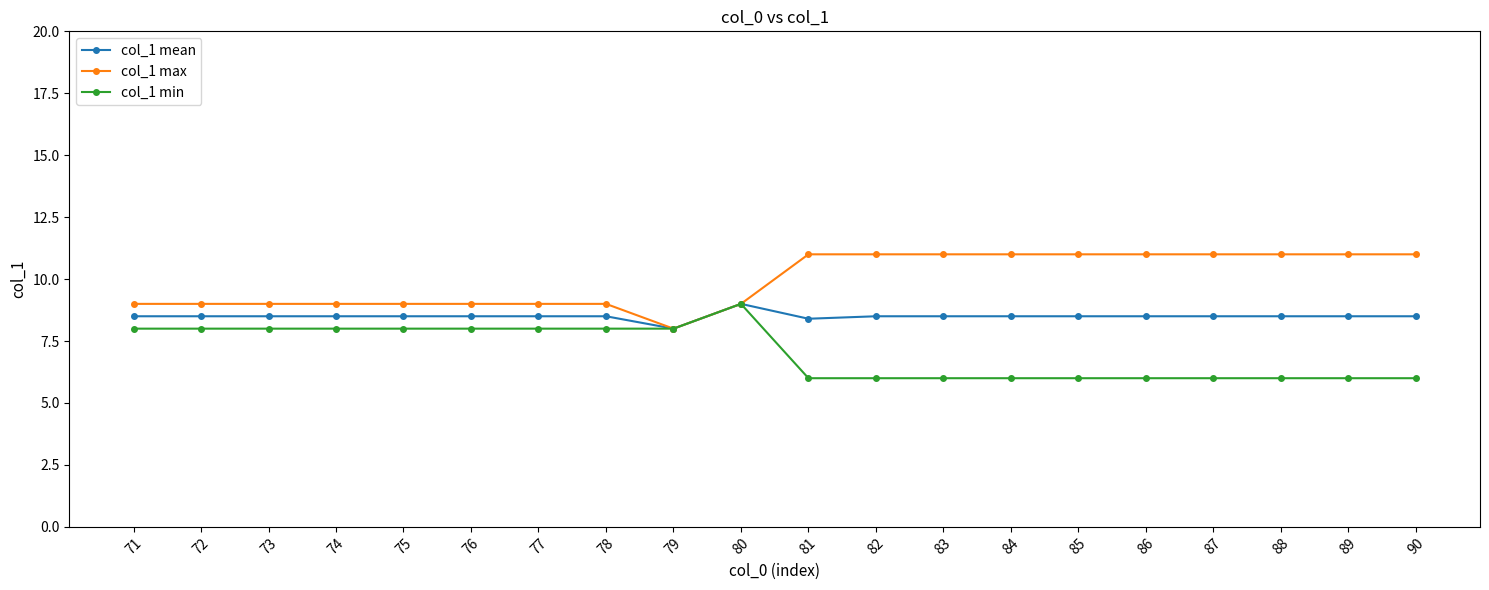

What is the difference between the col_1 mean values at 84 and 79?

0.5